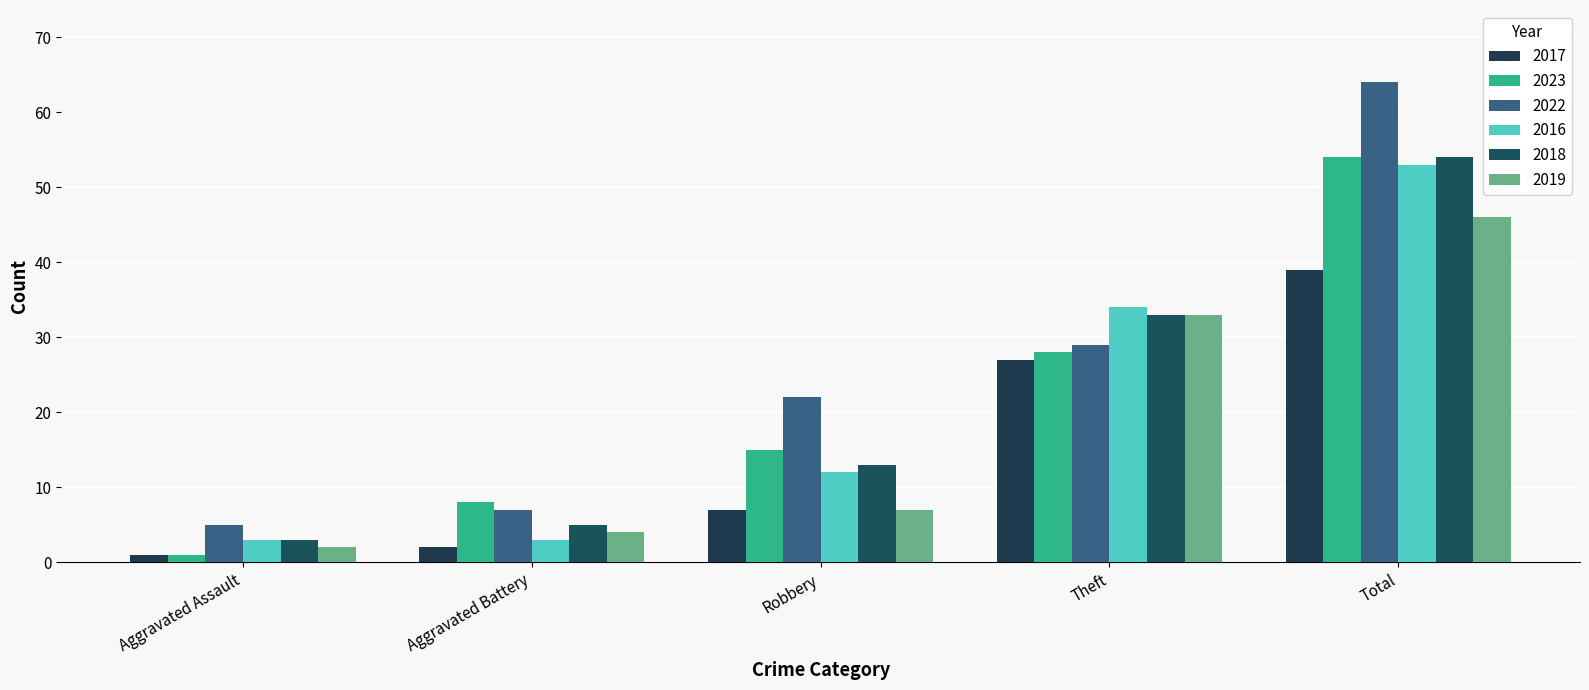

What is the highest value of the 2018 series?

54